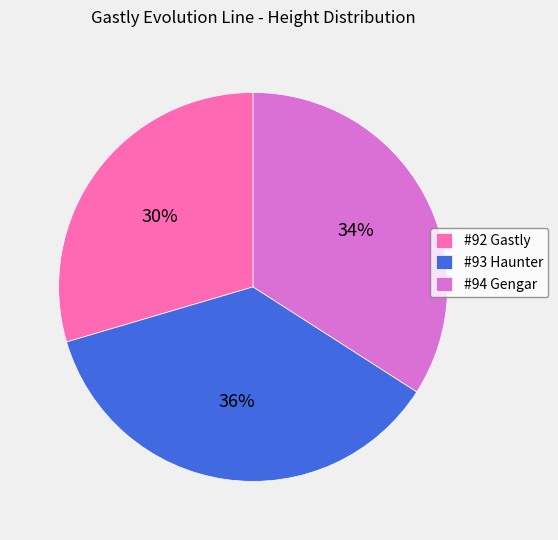

Does #93 Haunter account for over 50% of the chart?

No